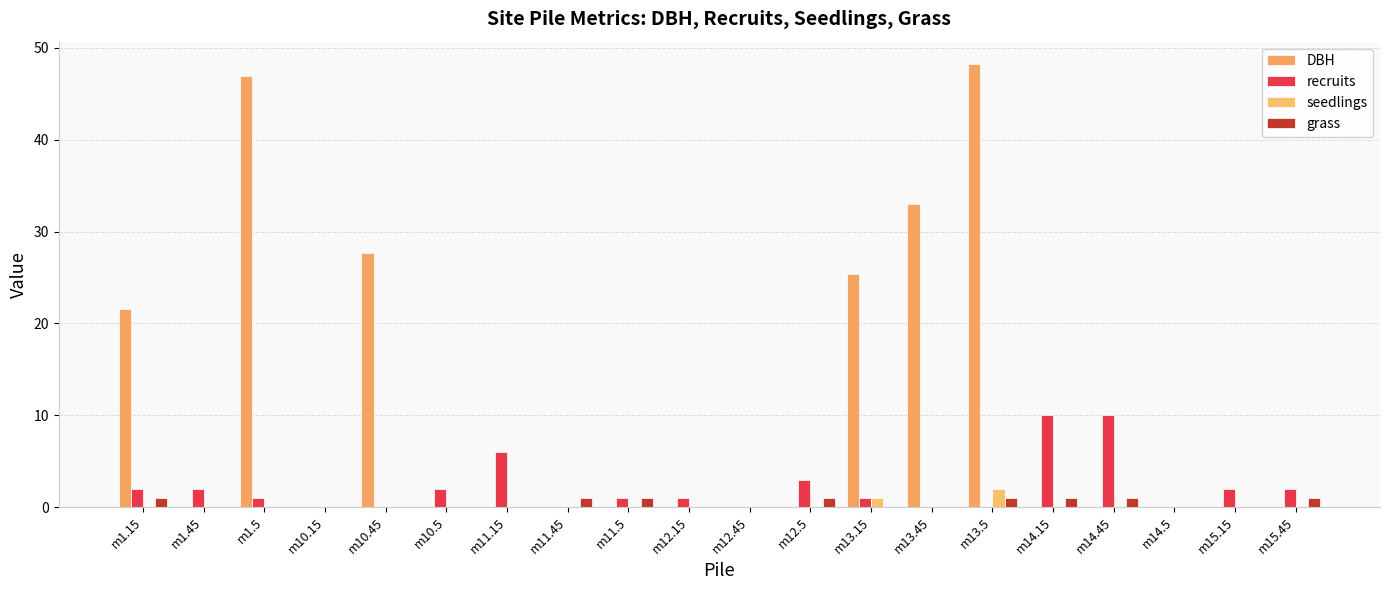

What is the average value of the DBH series?

10.1